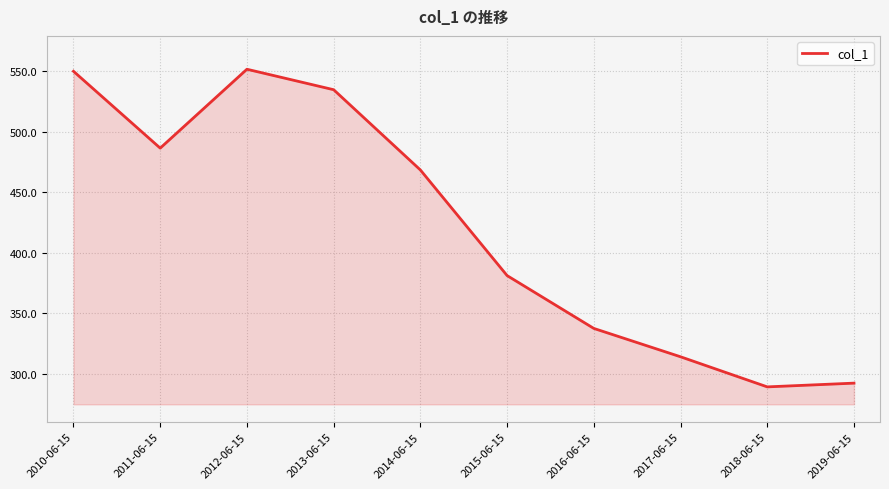

At which category does the chart reach its minimum across all series?

2018-06-15